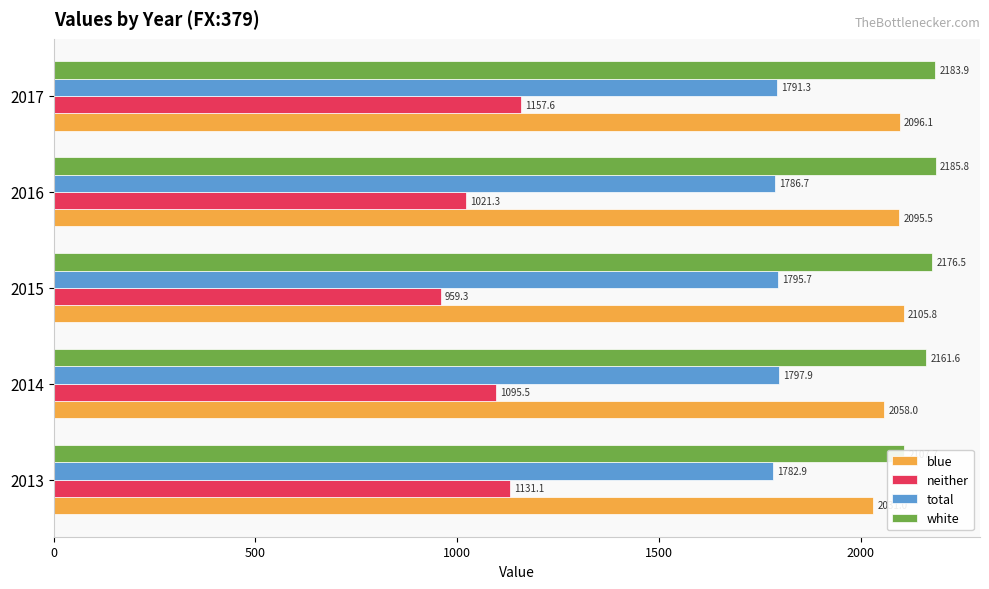

What is the minimum value for white?

2107.7